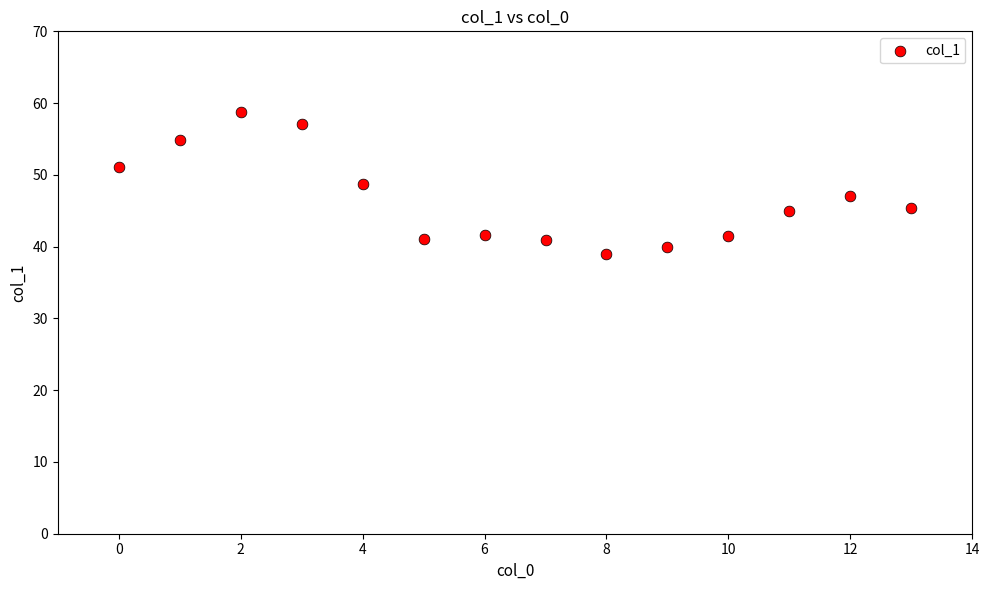

What is the range of Y values (max minus min)?

19.7